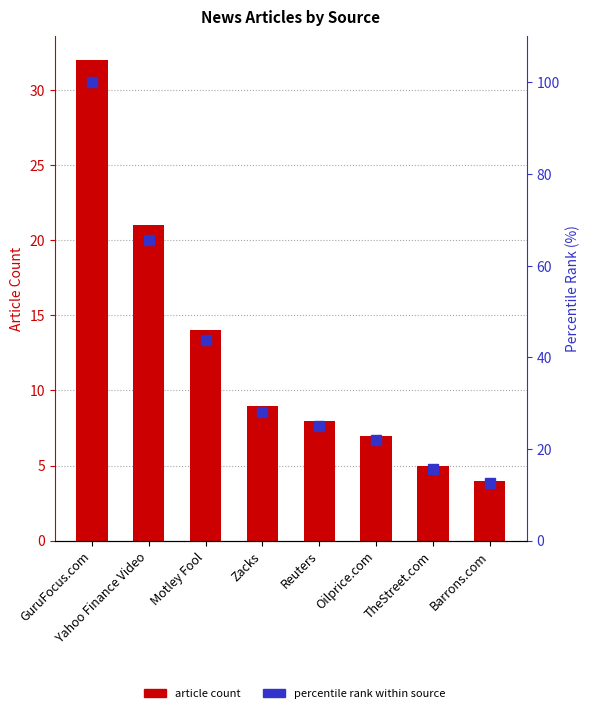

What is the maximum value for percentile rank within source?

100.0